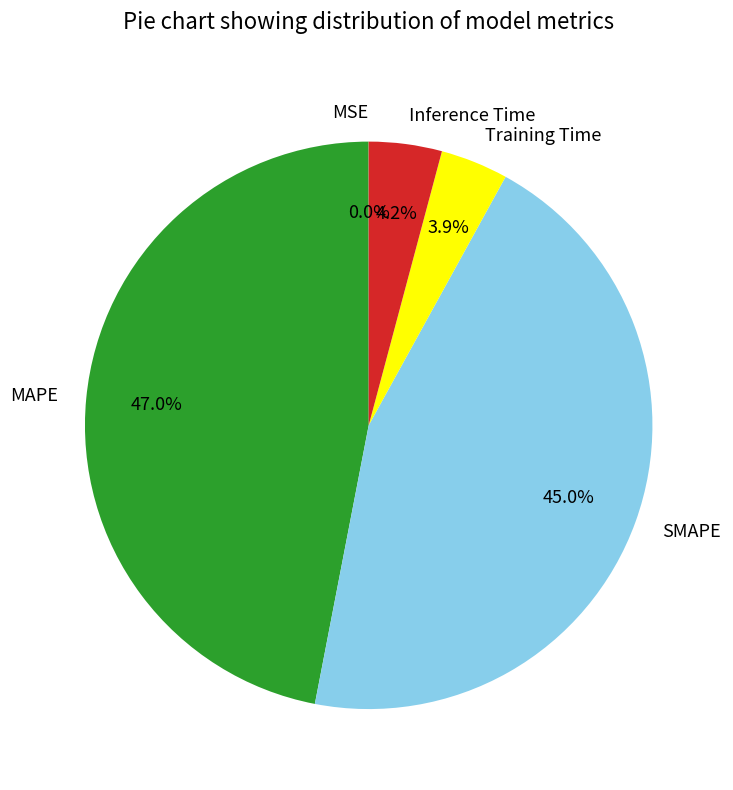

What percentage is NOT represented by Training Time?

96.1%